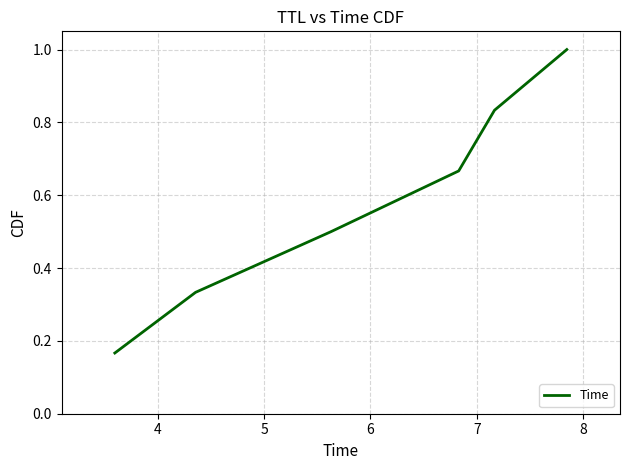

Is this an area chart (filled region under the line)?

No